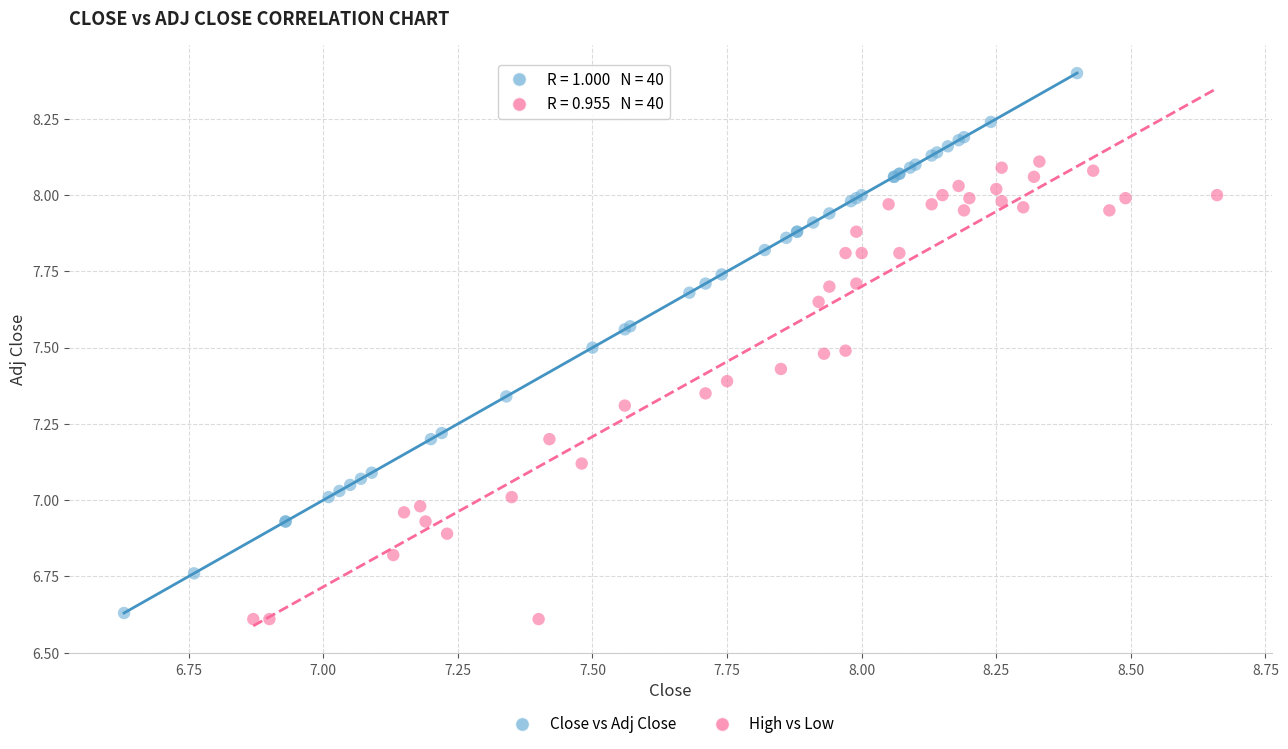

Which series contains the highest Y value?

Close vs Adj Close